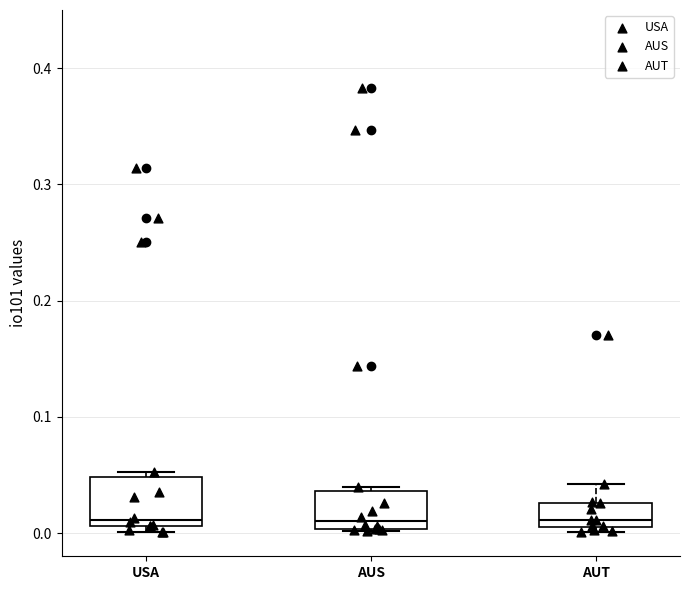

Reading left to right, read every box against the y-axis: the position of its median line, the range the box covers, and the ends of its whiskers. The values are not printed on the chart, so give them approximately, as read against the axis.

USA: median 0.01 (just above the box's lower edge), box 0.01 to 0.05, whiskers 0.00 to 0.05 (just above the box's upper edge)
AUS: median 0.01, box 0.00 to 0.04, whiskers 0.00 to 0.04 (just above the box's upper edge)
AUT: median 0.01 (just above the box's lower edge), box 0.01 to 0.03, whiskers 0.00 to 0.04